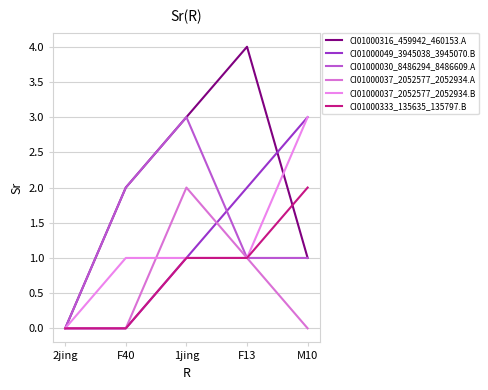

True or false: CI01000037_2052577_2052934.A has a value of 1 at F13.

True